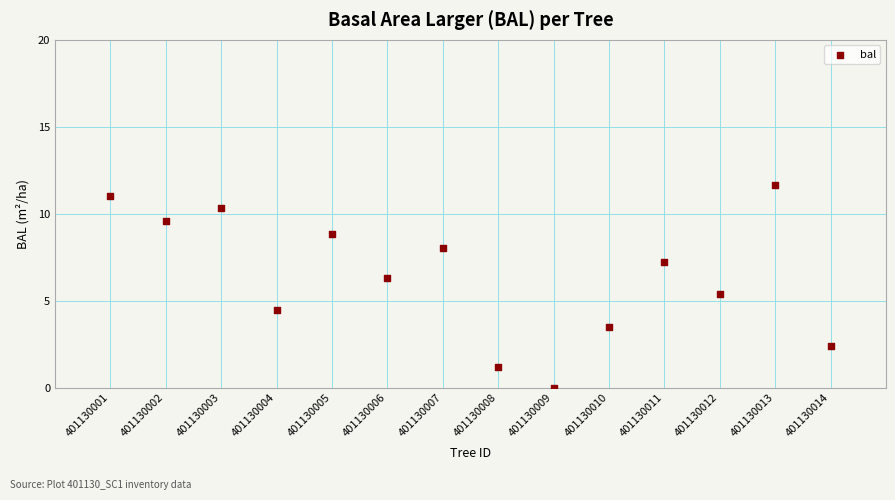

What is the range of Y values (max minus min)?

11.7